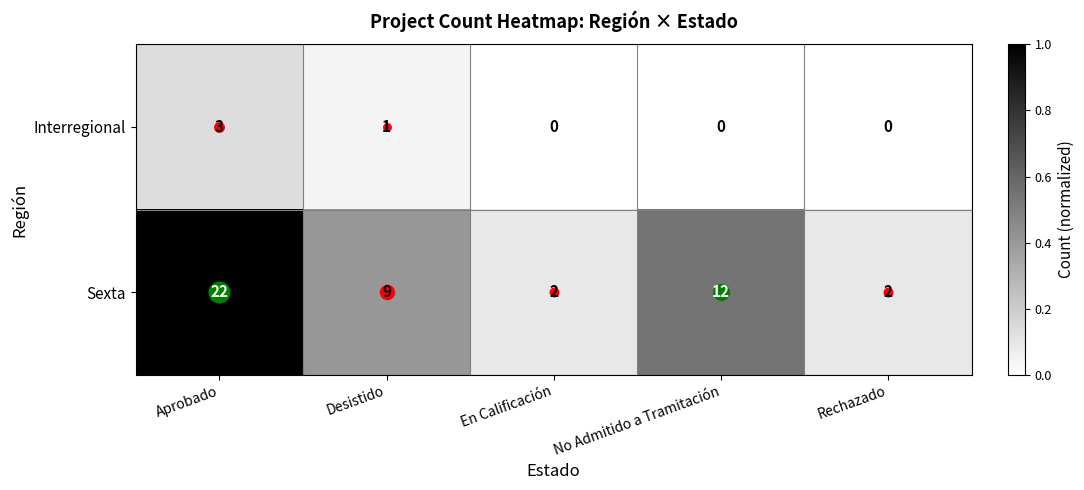

How many Sexta values are between 2 and 12?

4